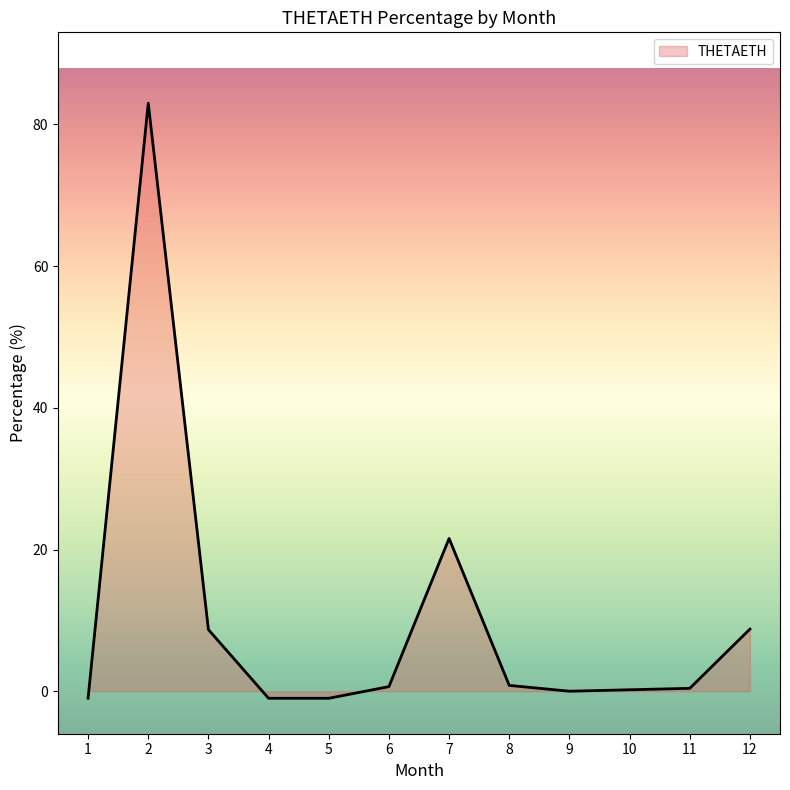

The value at 12 is 2.4. True or false?

False